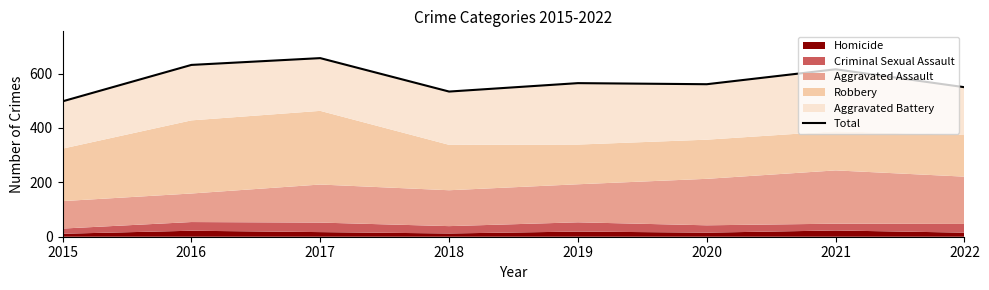

How many values exceed 565?

3